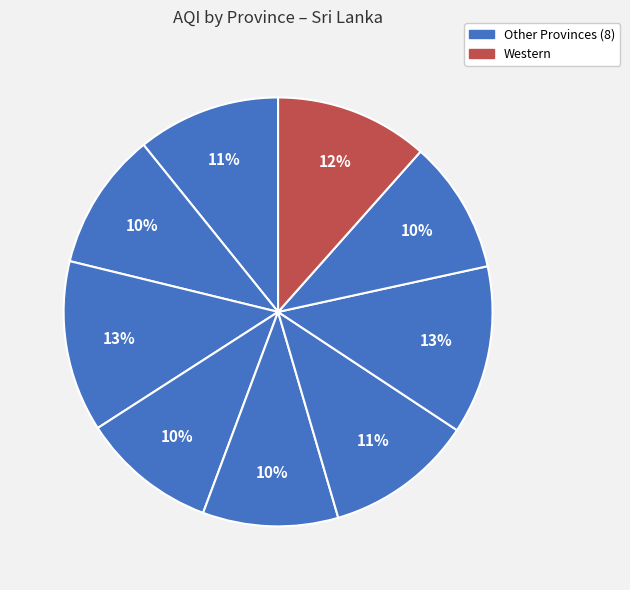

How many segments does this pie chart have?

9